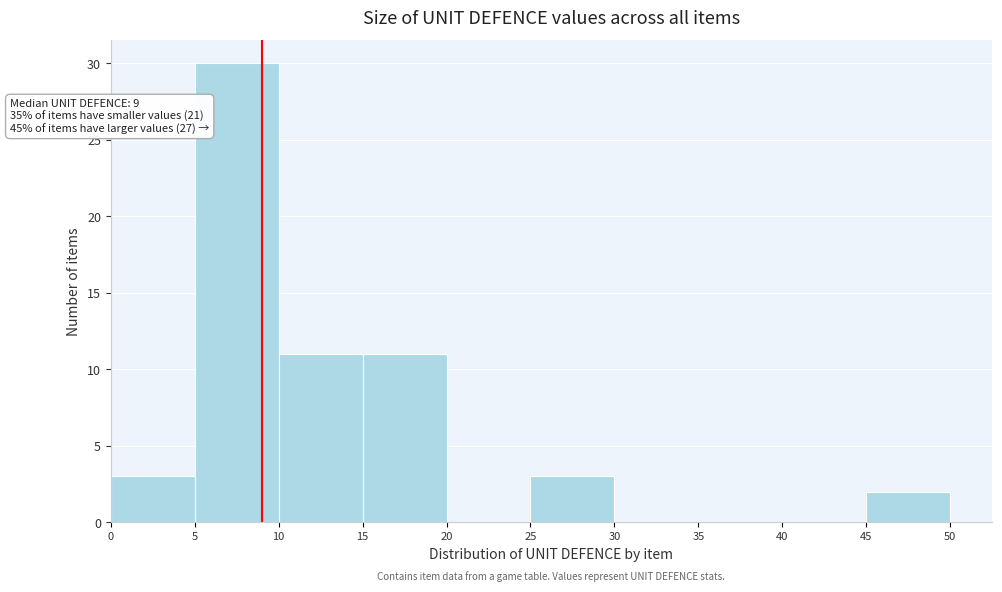

Which range on the x-axis has the tallest bar?

5 to 10